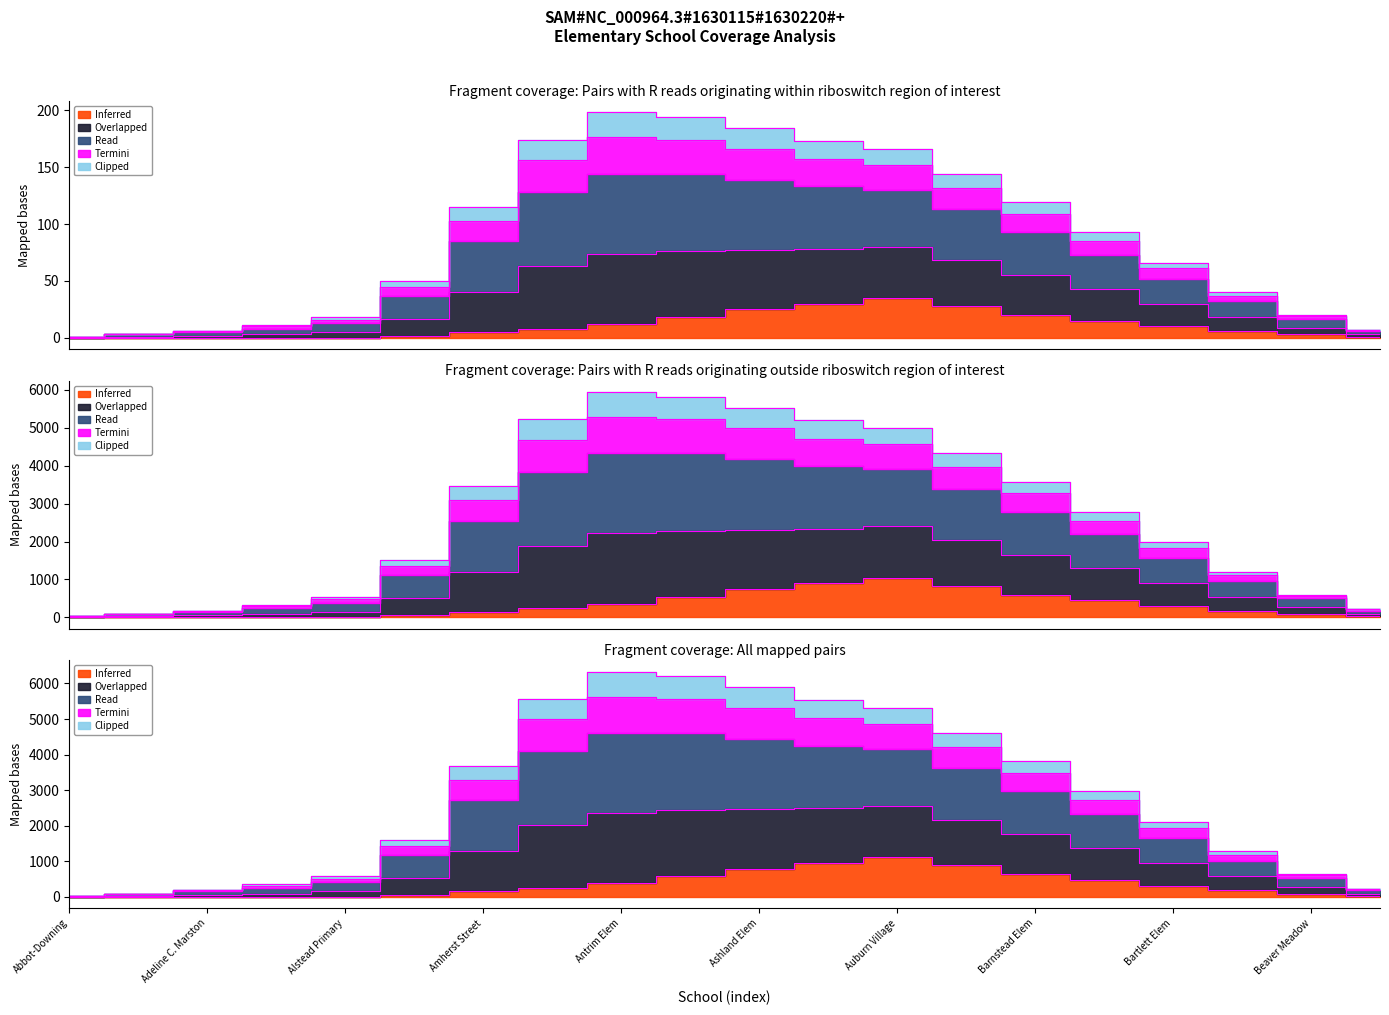

What is the minimum value for Clipped?

1